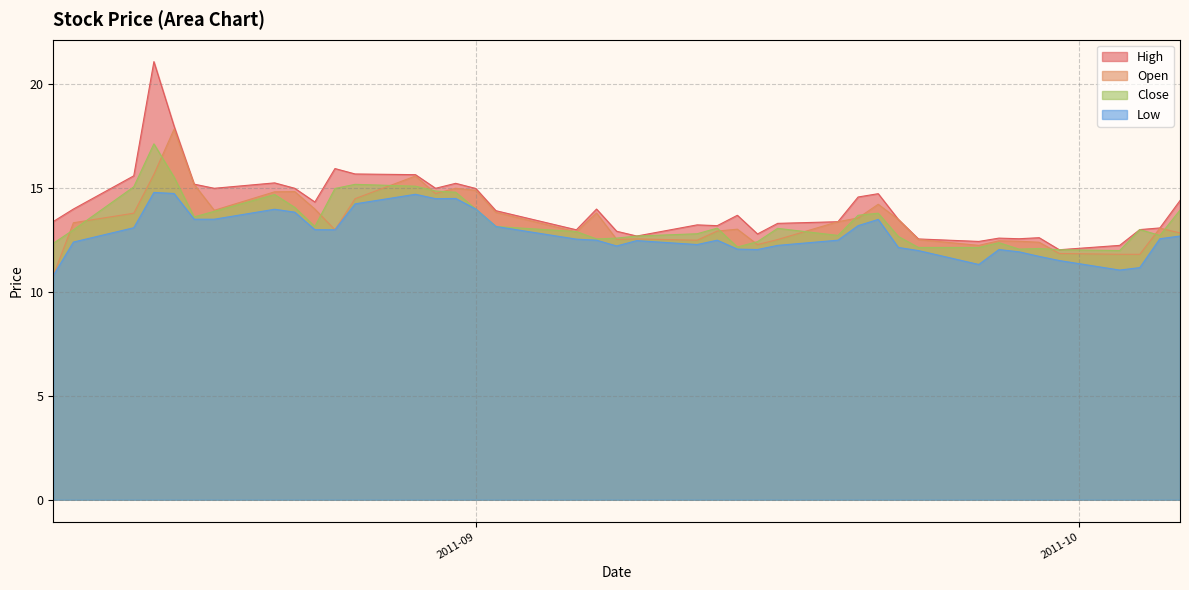

What is the maximum value for Low?

14.8